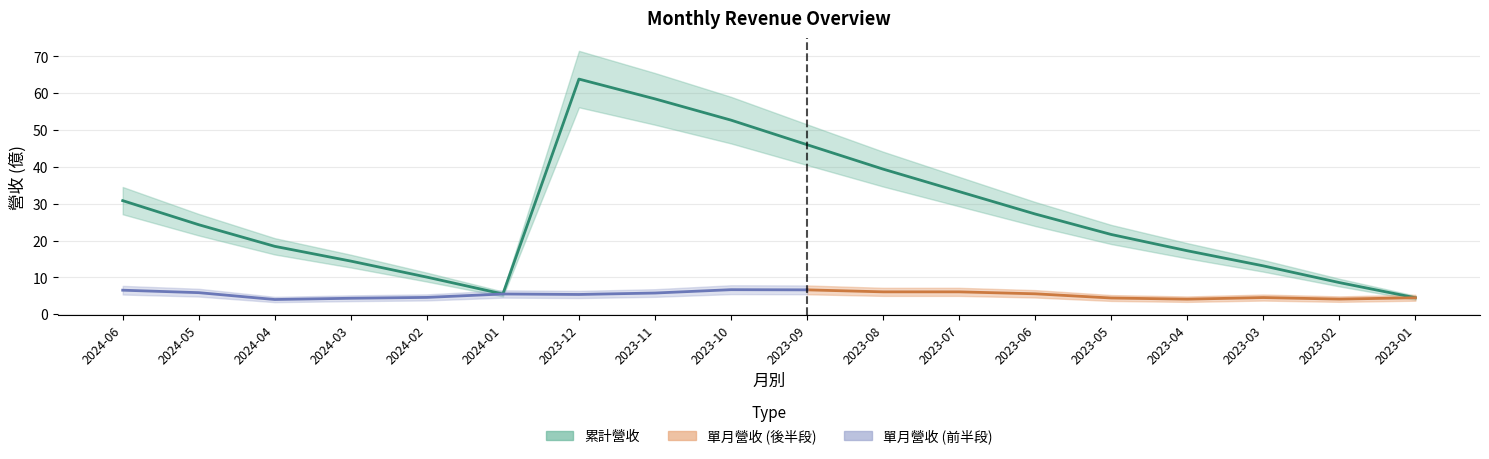

Where is the first local minimum?

2024-01